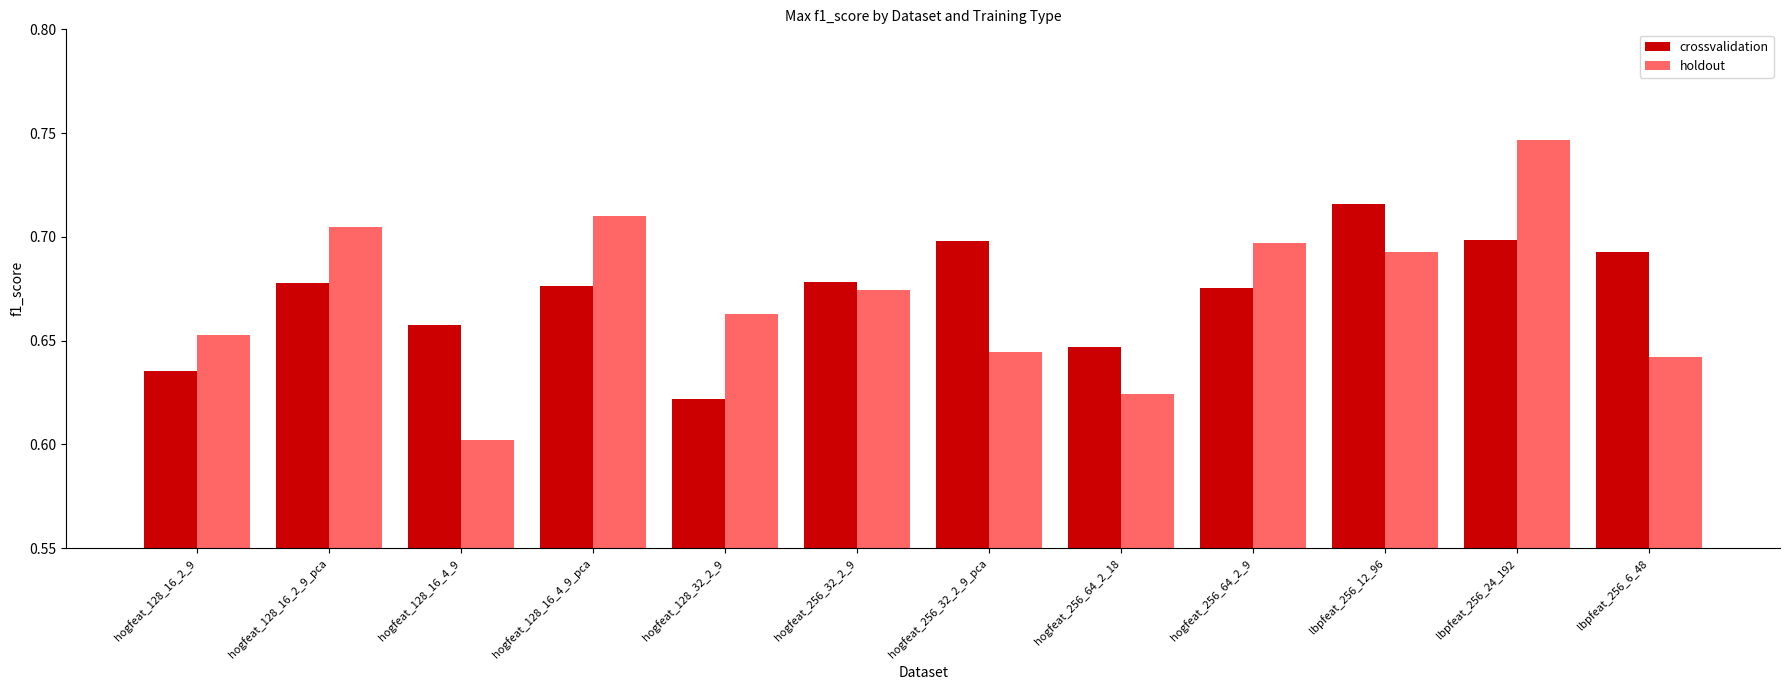

Which series changed the most between hogfeat_256_32_2_9_pca and lbpfeat_256_24_192?

holdout